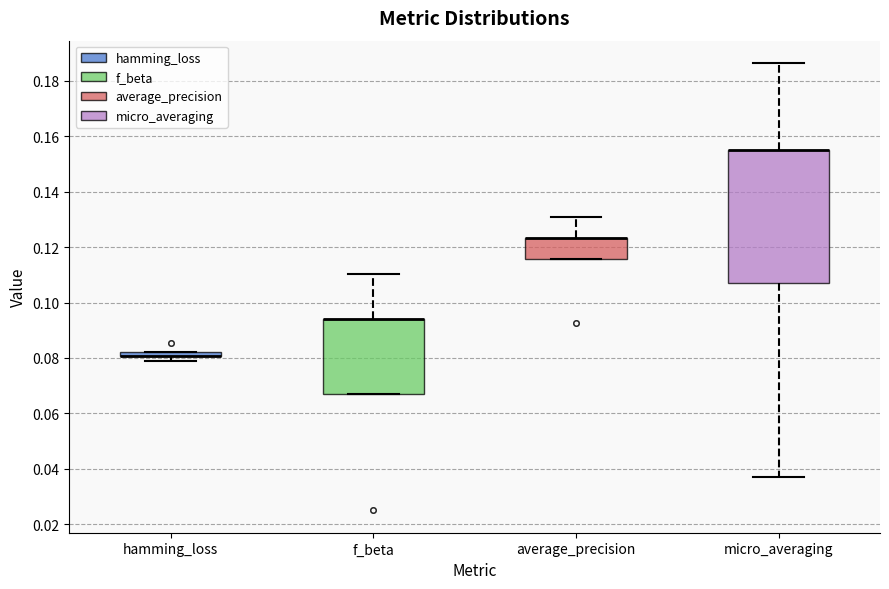

Where is the upper edge of the box for average_precision on the y-axis? The values are not printed on the chart, so give them approximately, as read against the axis.

0.124